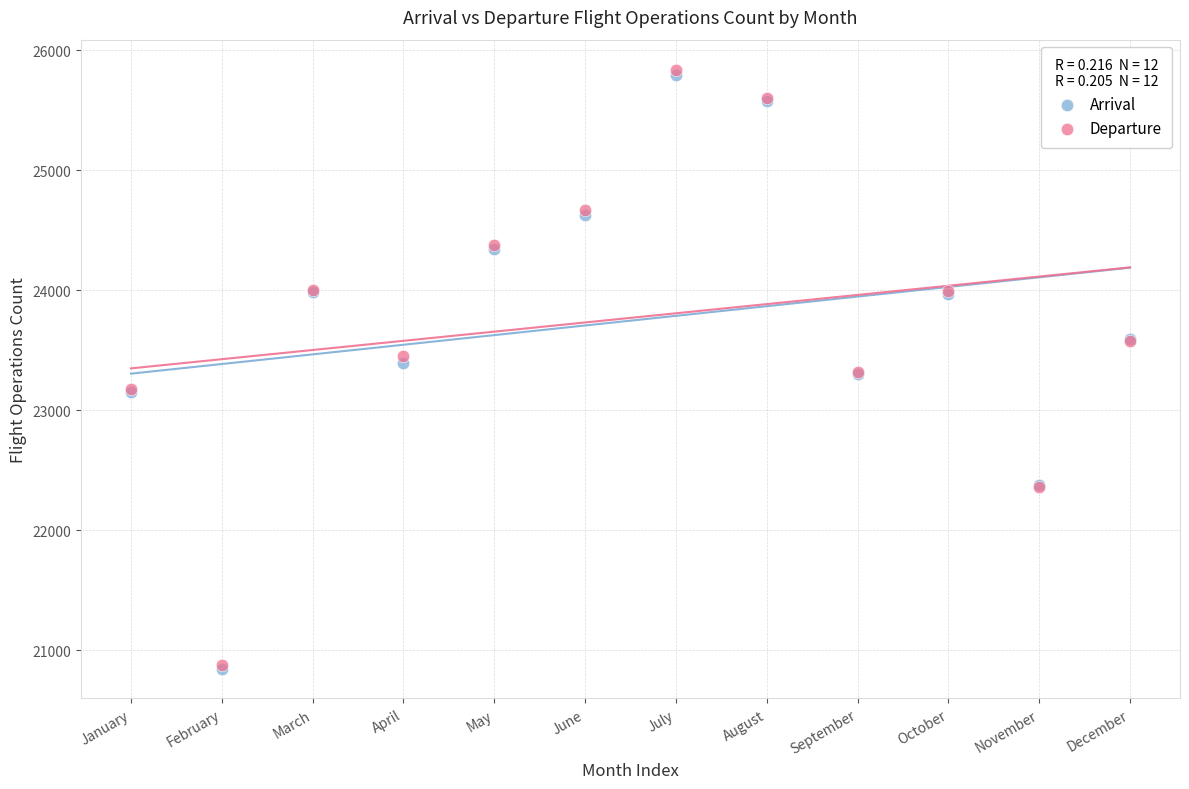

What are all the series names shown in the legend?

Arrival, Departure